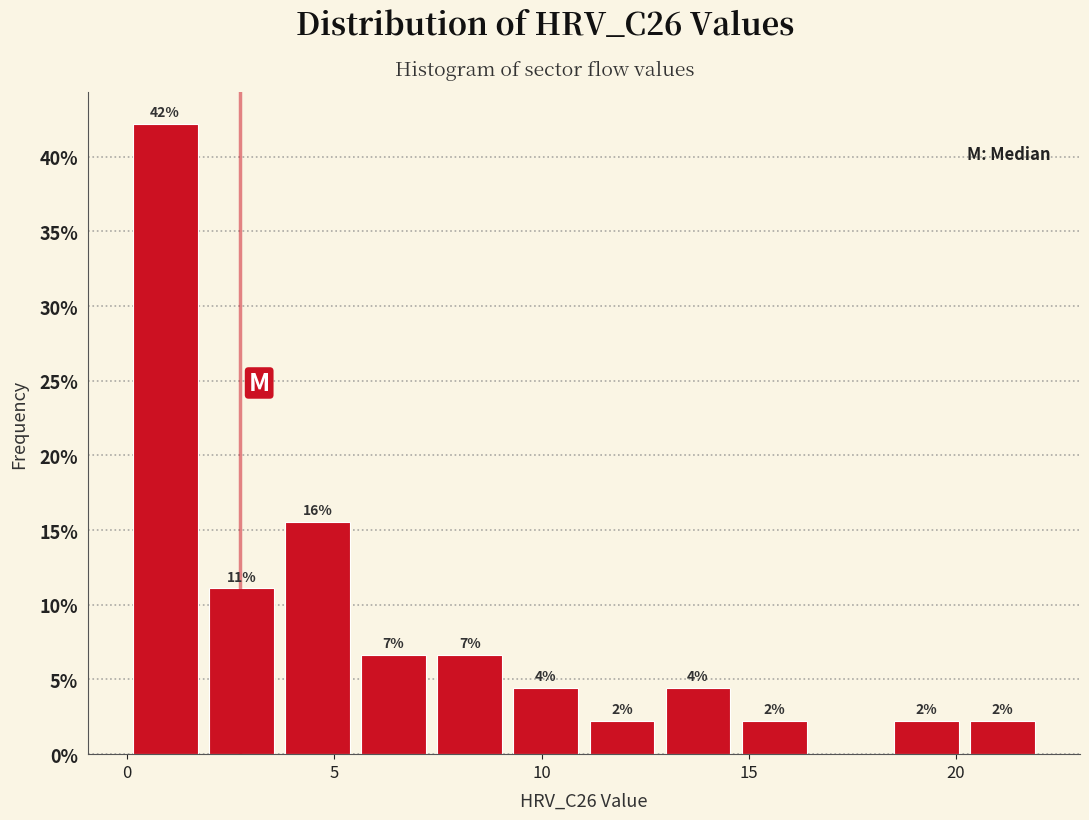

Around what value on the x-axis is the tallest bar? Give the approximate position of its centre, as read against the axis.

1.0